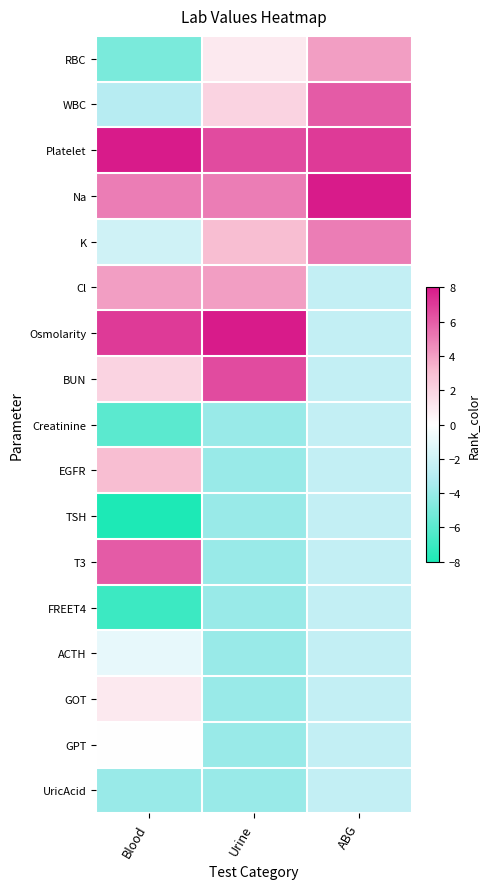

At ABG, list the series in order from smallest to largest.

Cl, Osmolarity, BUN, Creatinine, EGFR, TSH, T3, FREET4, ACTH, GOT, GPT, UricAcid, RBC, K, WBC, Platelet, Na